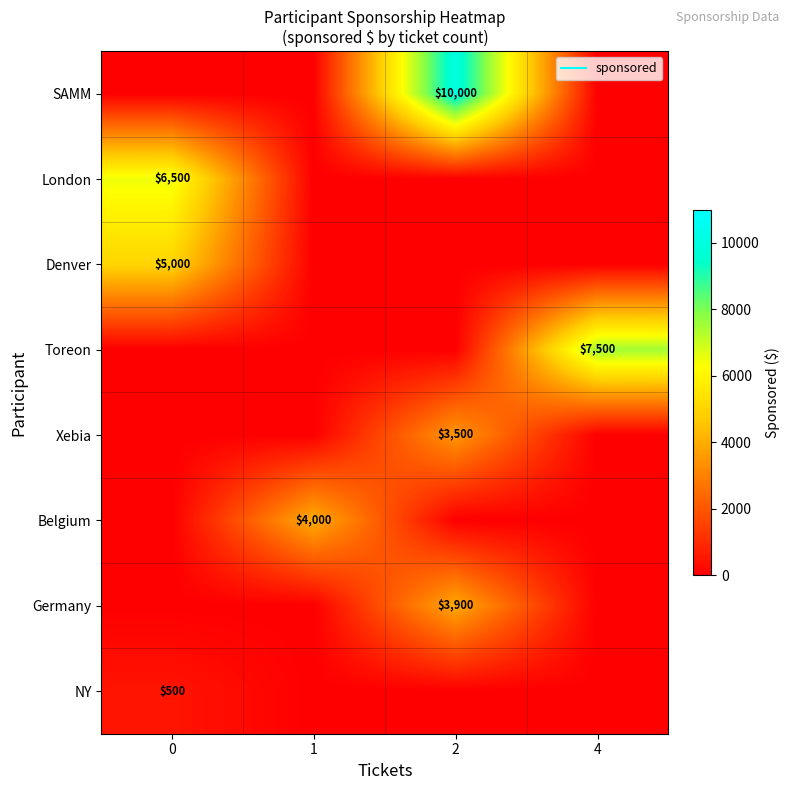

At which category is the sum across all series the highest?

2